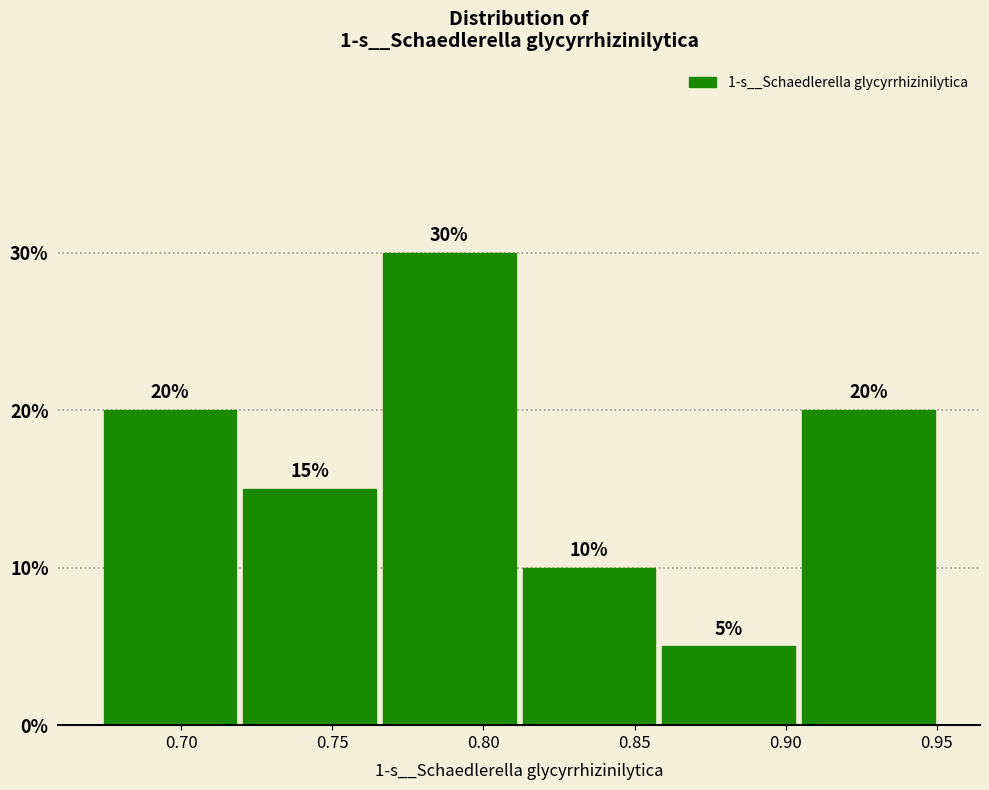

Which range on the x-axis has the tallest bar?

0.765 to 0.810